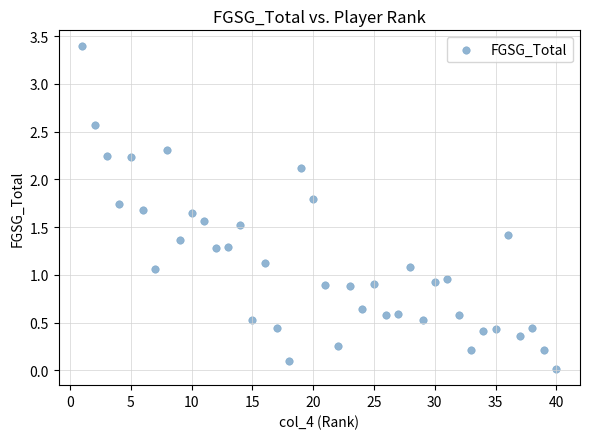

What is the range of Y values (max minus min)?

3.4